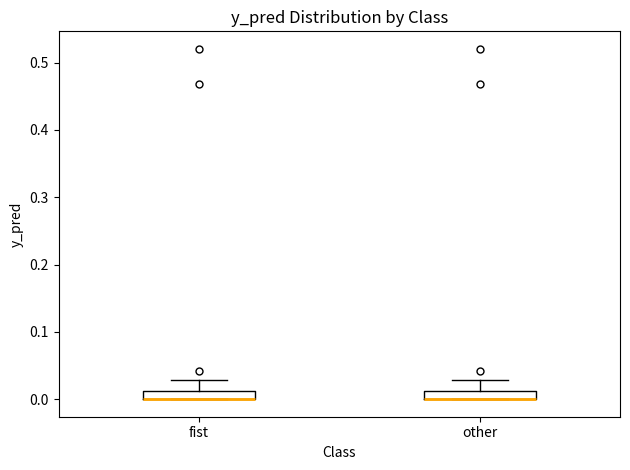

Where is the upper edge of the box for other on the y-axis? The values are not printed on the chart, so give them approximately, as read against the axis.

0.01